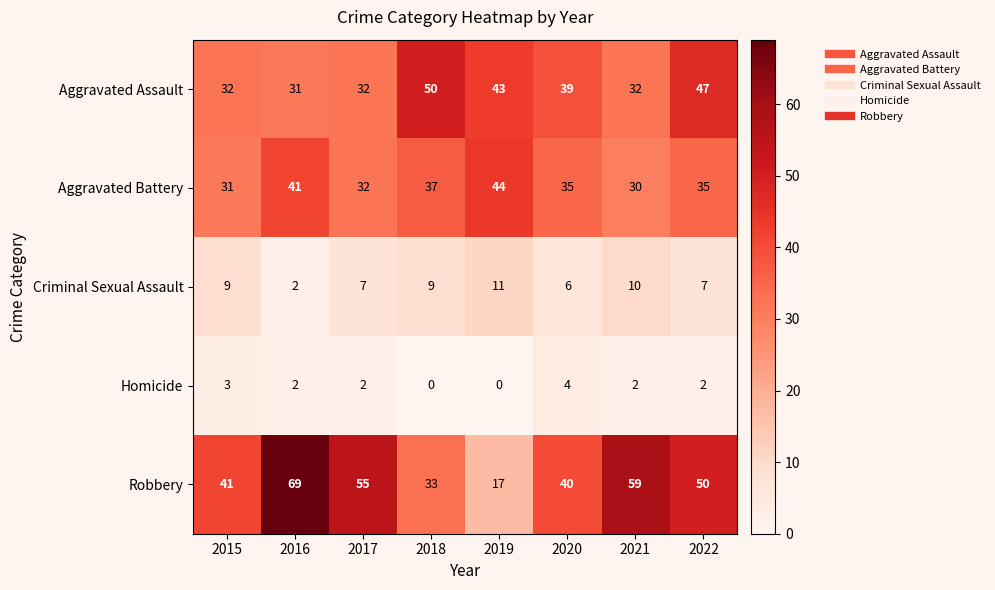

At how many categories does at least one series exceed 52?

3